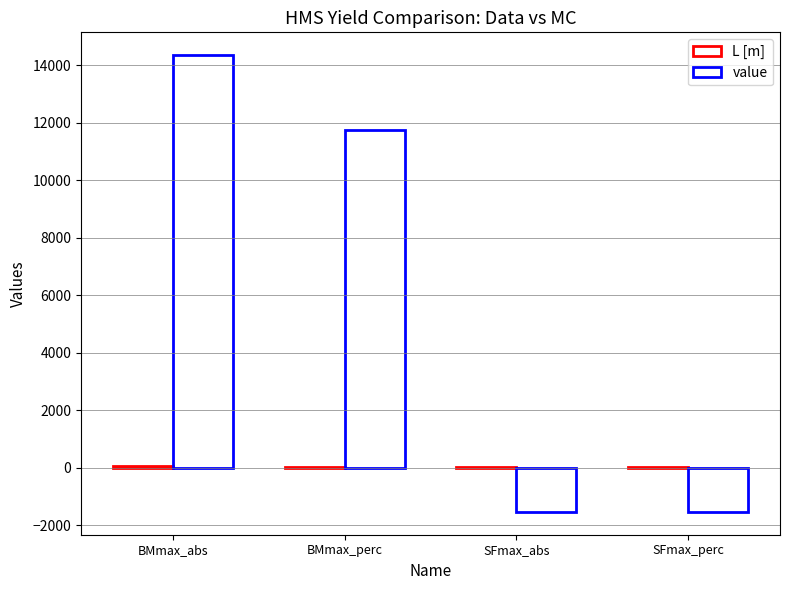

At which category is the sum across all series the highest?

BMmax_abs